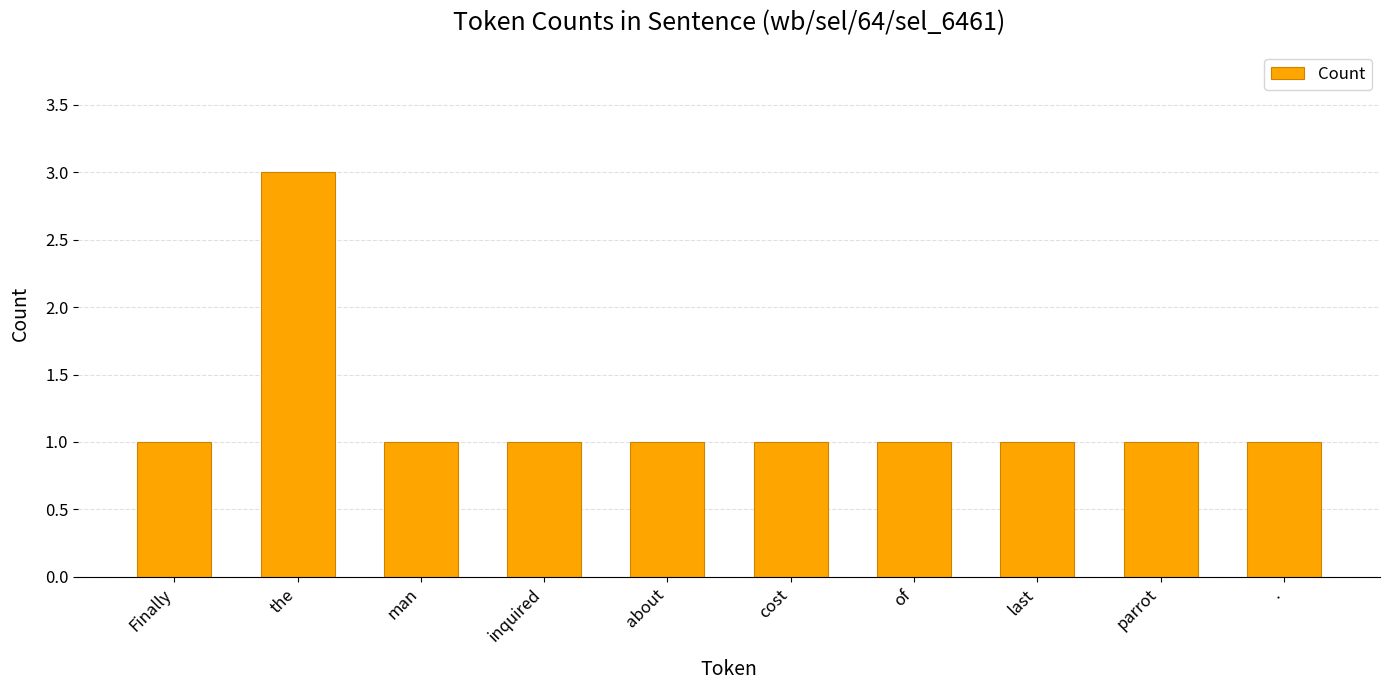

True or false: the data shows 3 at the.

True